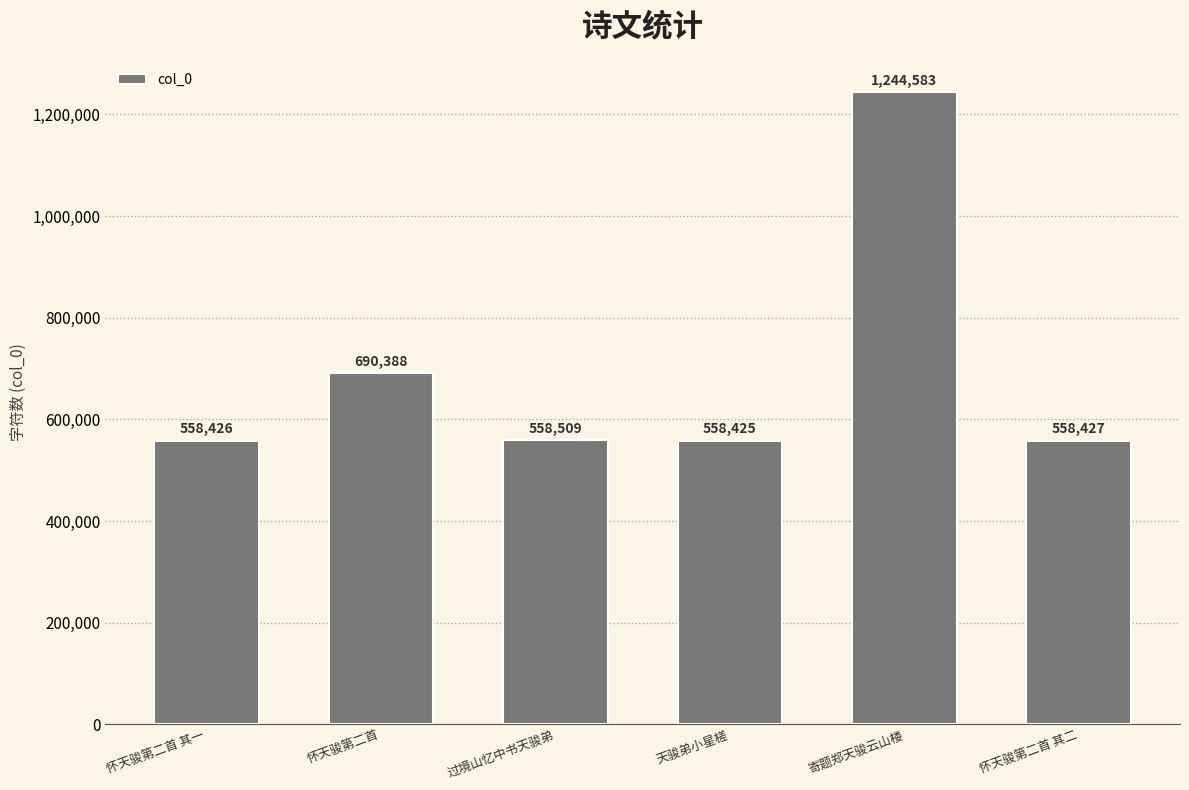

What is the difference between the maximum and second lowest values?

686157